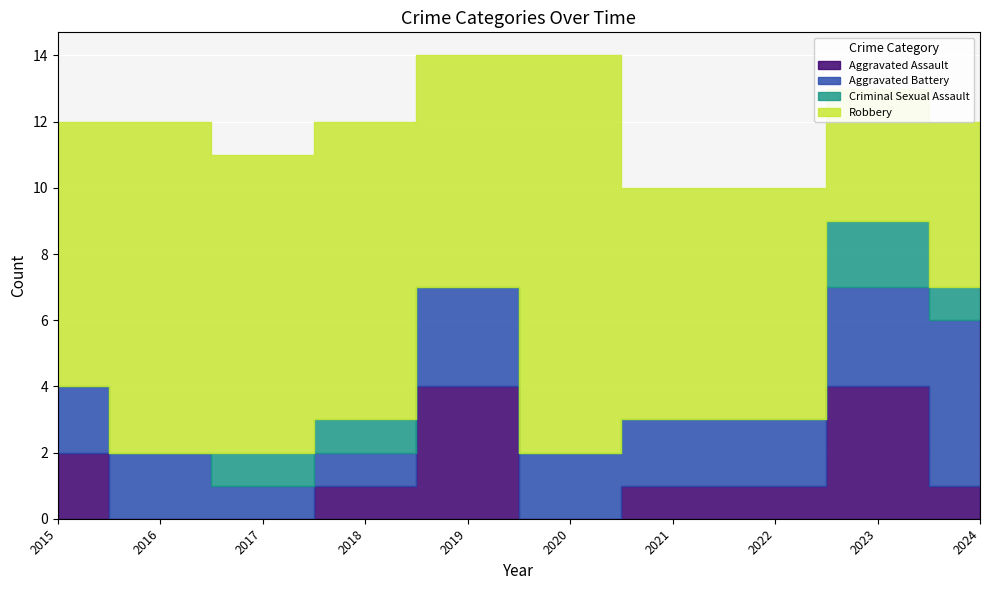

Rank the series at 2017 from highest to lowest value.

Robbery, Aggravated Battery, Criminal Sexual Assault, Aggravated Assault